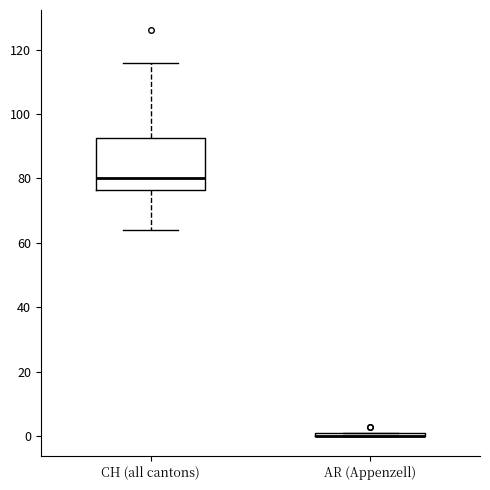

Which box is the tallest, from its lower edge to its upper edge?

CH (all cantons)